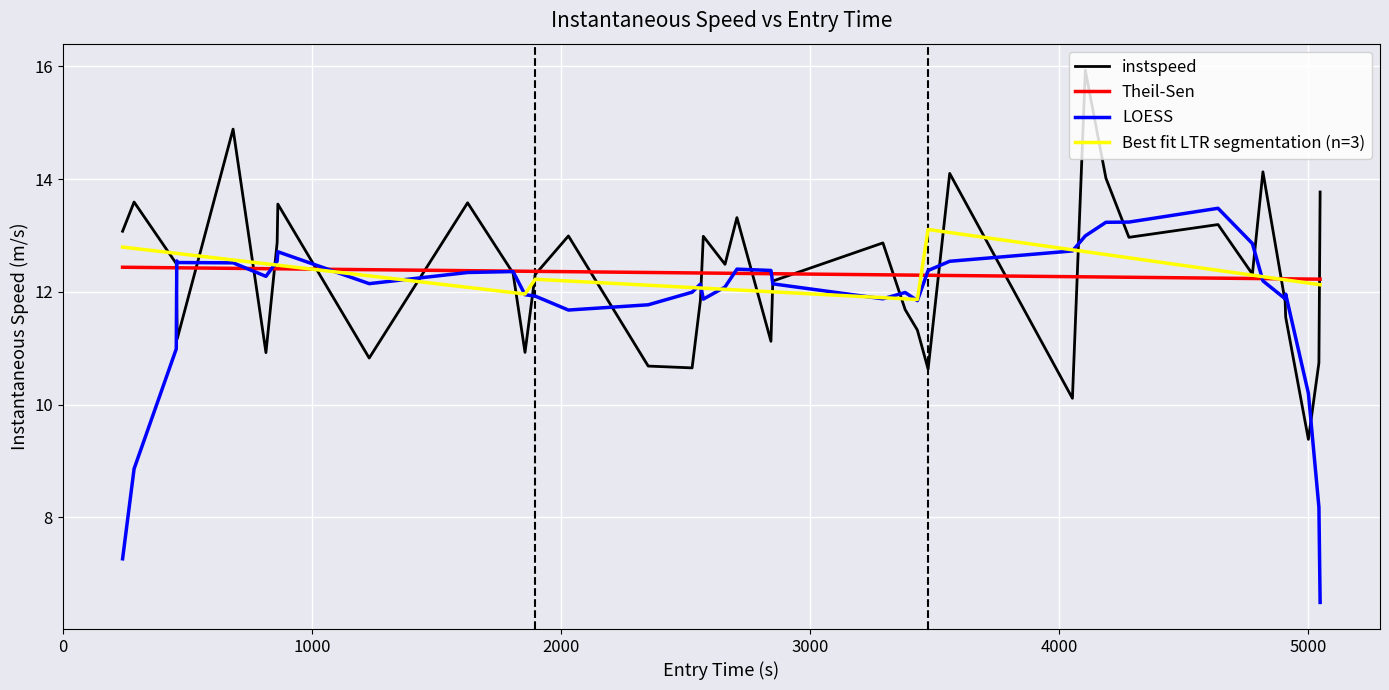

What is the difference between the second highest and minimum values?

5.5